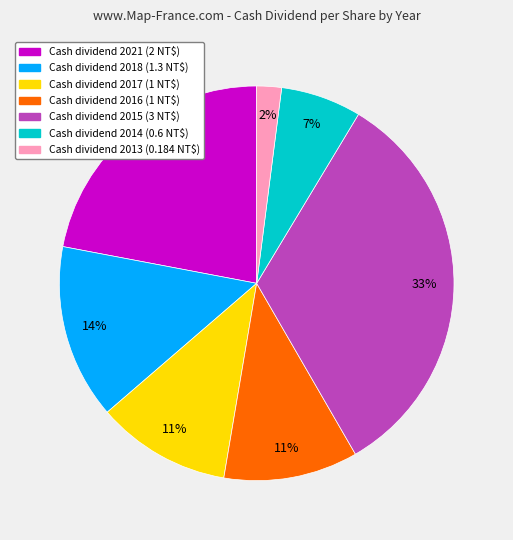

Does any single category account for the majority?

No